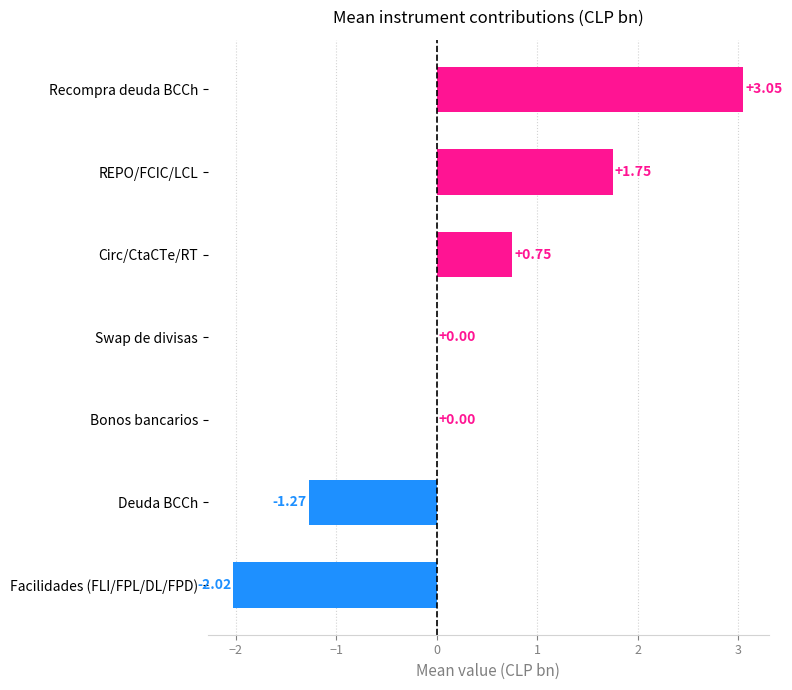

Which category has the highest value across all series?

Recompra deuda BCCh